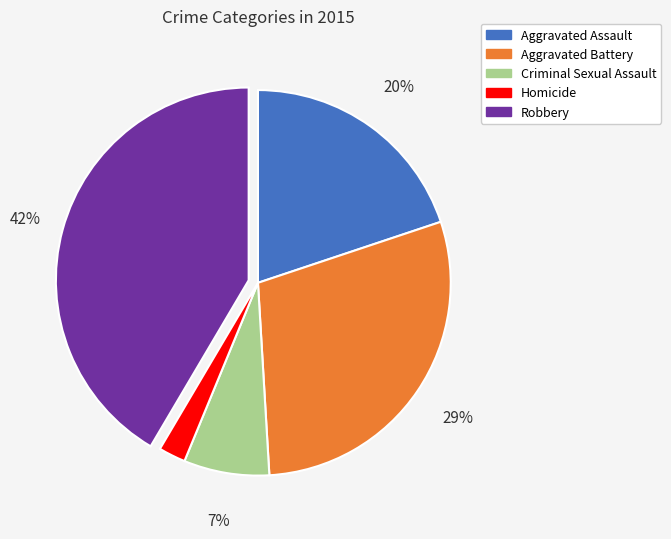

Rank the categories by value from highest to lowest.

Robbery, Aggravated Battery, Aggravated Assault, Criminal Sexual Assault, Homicide